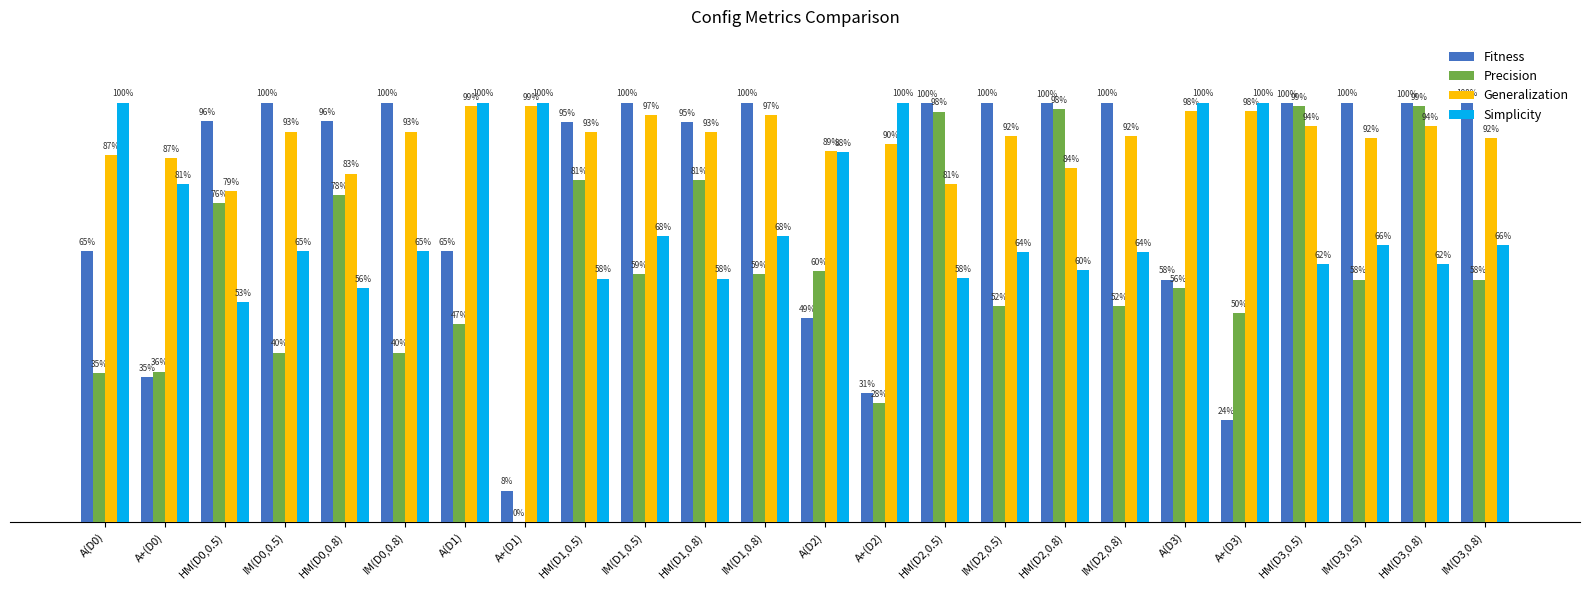

Which has a higher value, HM(D2,0.5) or HM(D1,0.5)?

HM(D2,0.5)